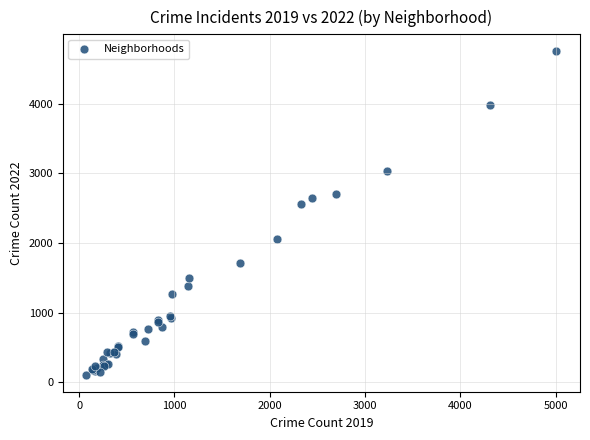

What Y value in the scatter plot is closest to 2430?

2566